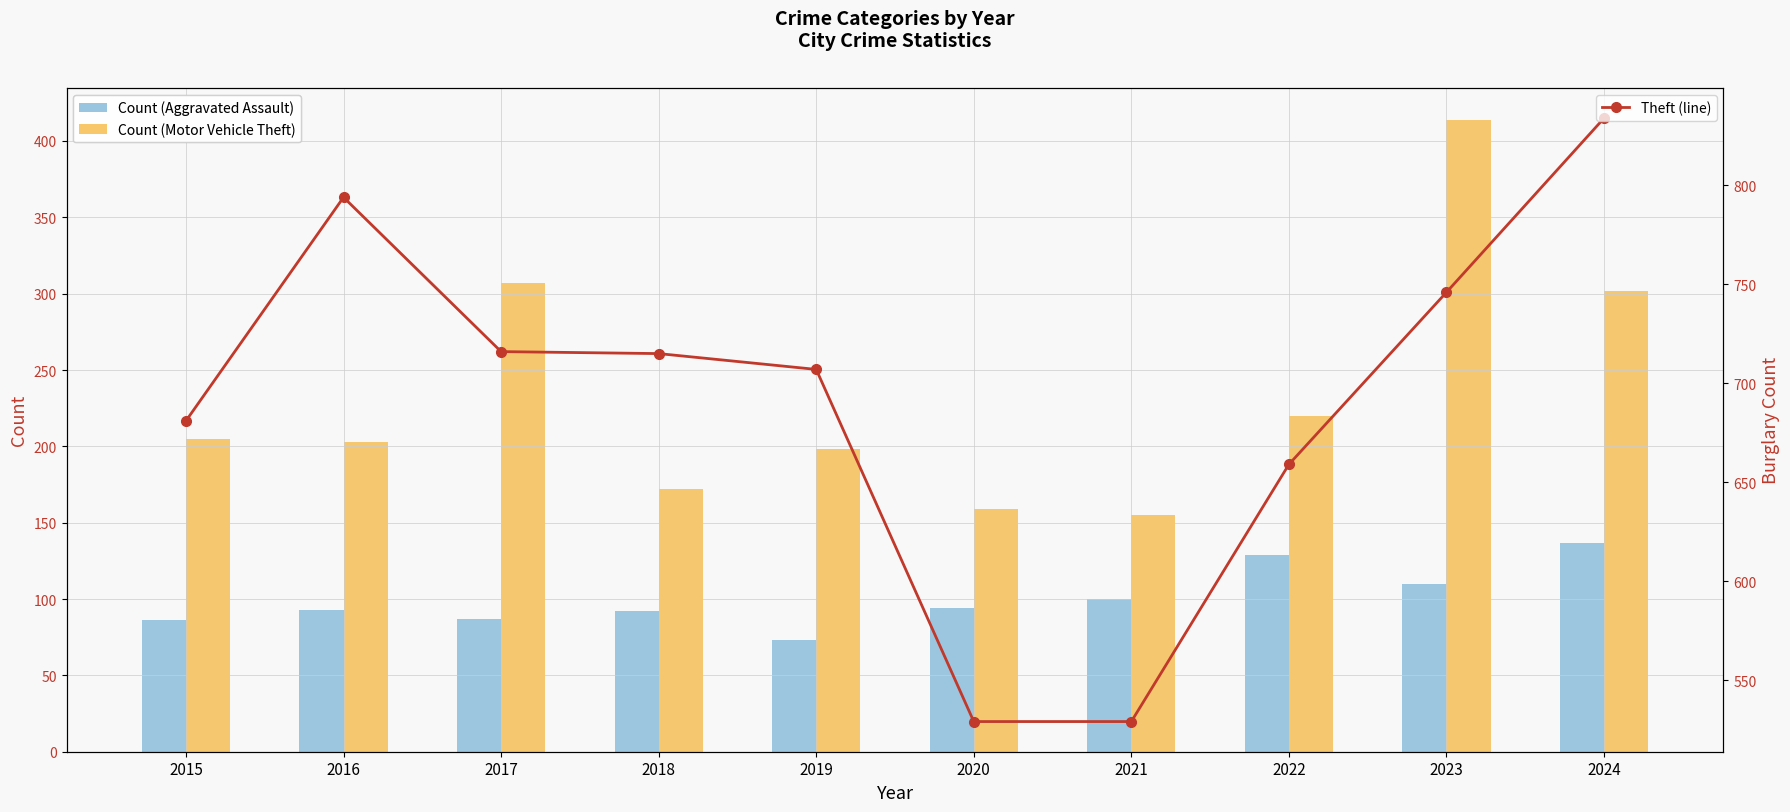

What is the average value of the Count (Aggravated Assault) series?

100